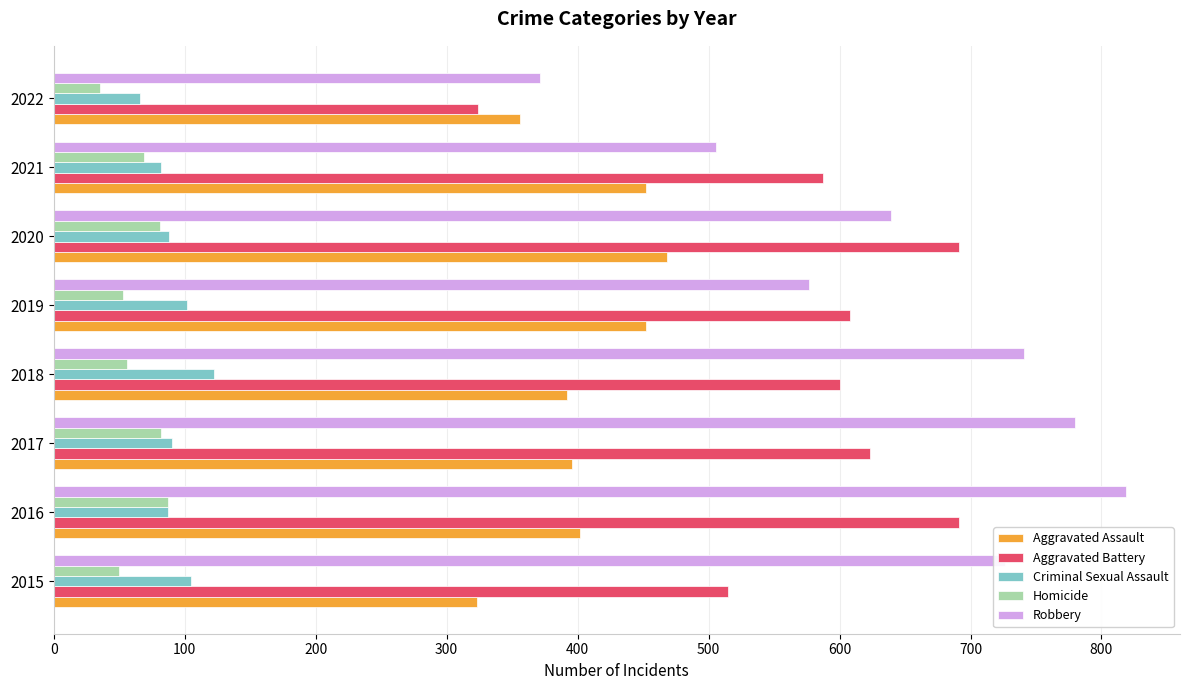

Read the Criminal Sexual Assault value at 2017.

90